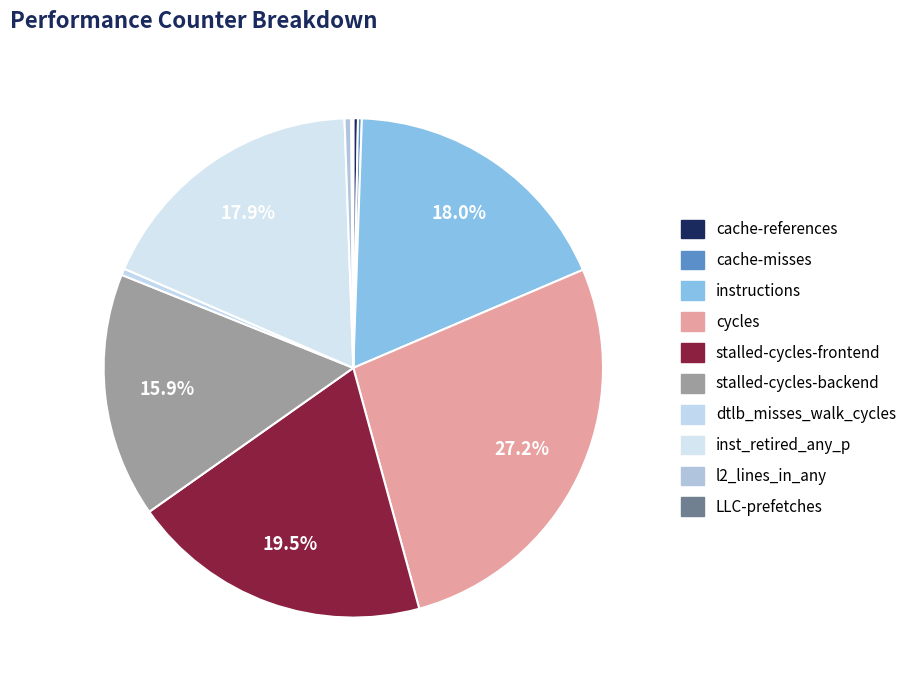

How many segments does this pie chart have?

10